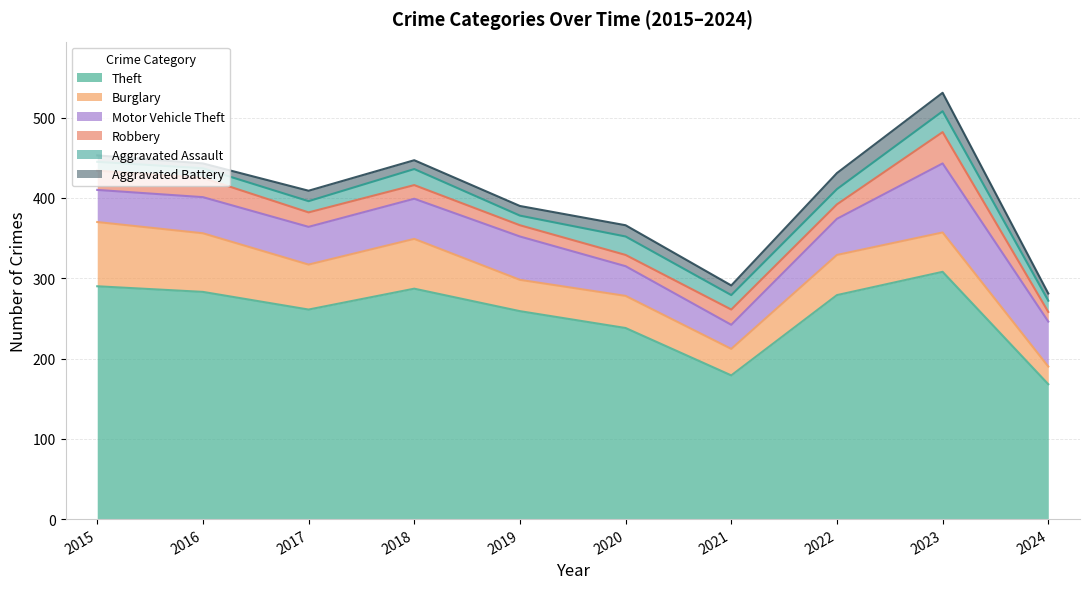

True or false: Aggravated Assault and Theft intersect in this chart.

False